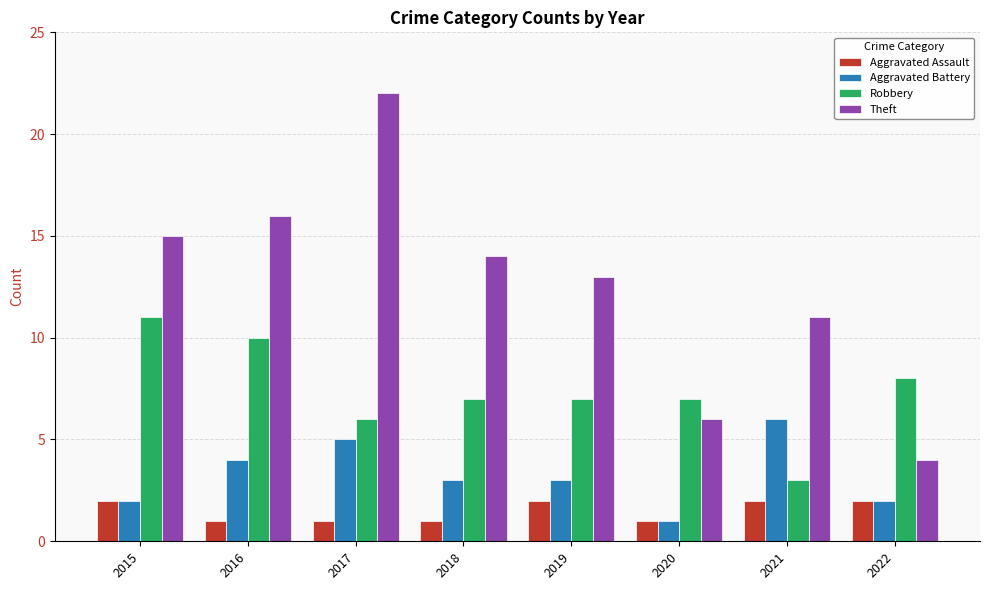

What is the average value of the Aggravated Assault series?

2